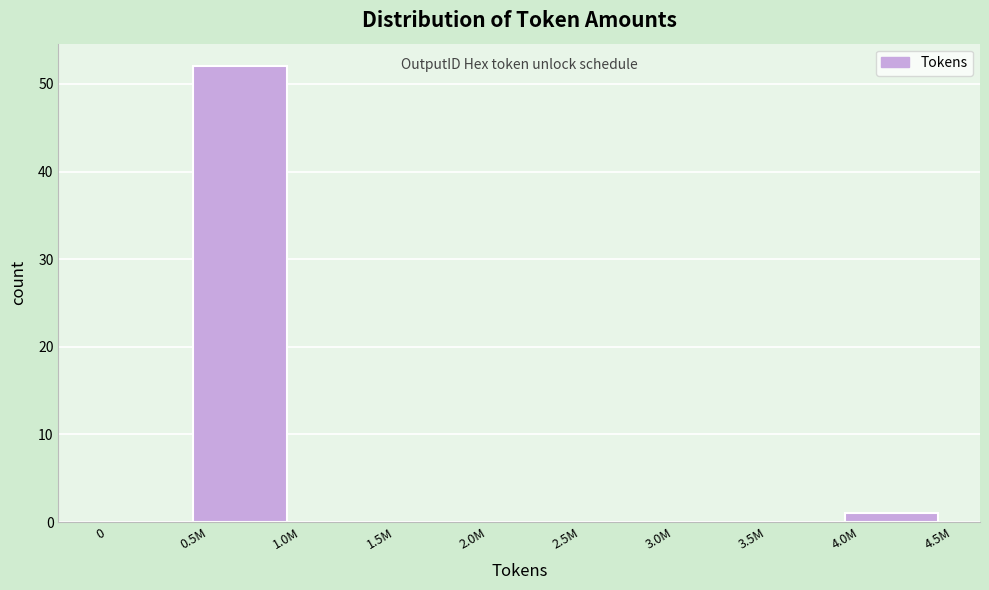

Reading right to left, transcribe all the data shown in this chart.

4.0M=1	3.5M=0	3.0M=0	2.5M=0	2.0M=0	1.5M=0	1.0M=0	0.5M=52	0=0